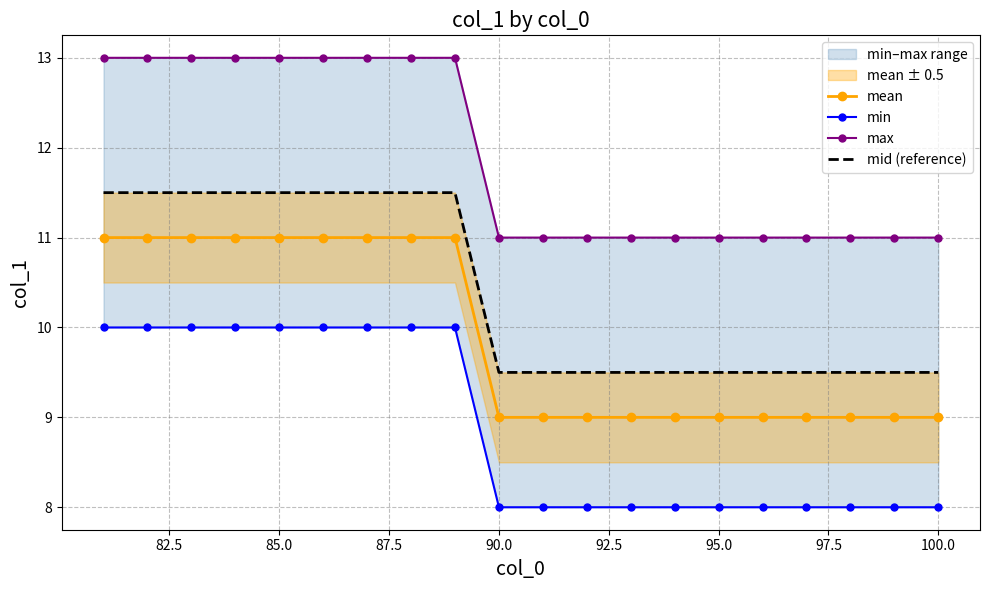

What is the highest value of the mean series?

11